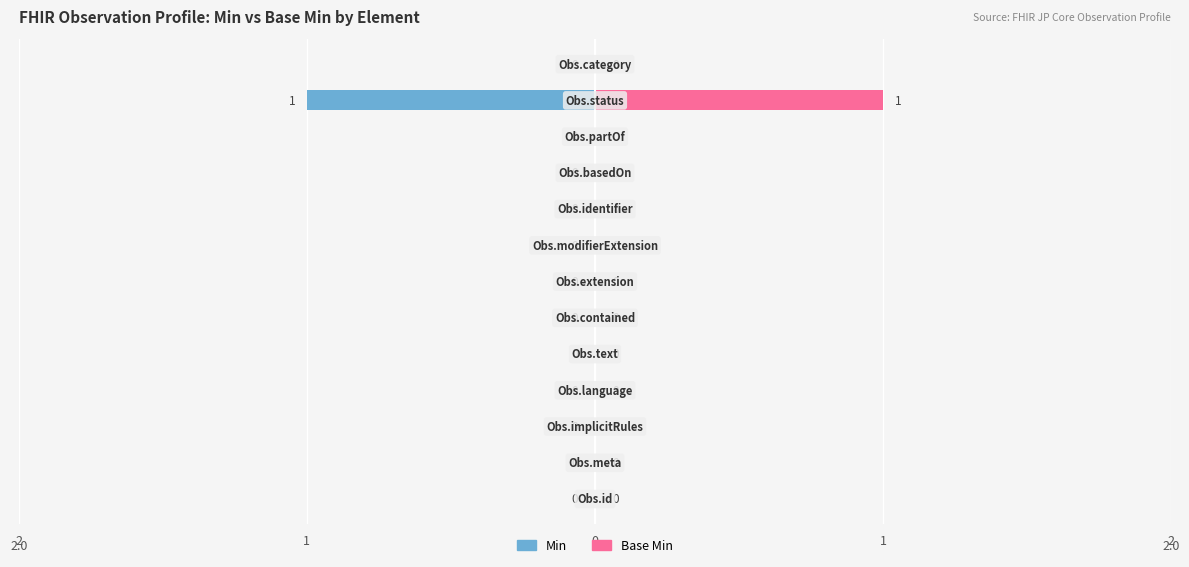

How many values in the Base Min series exceed 0?

1